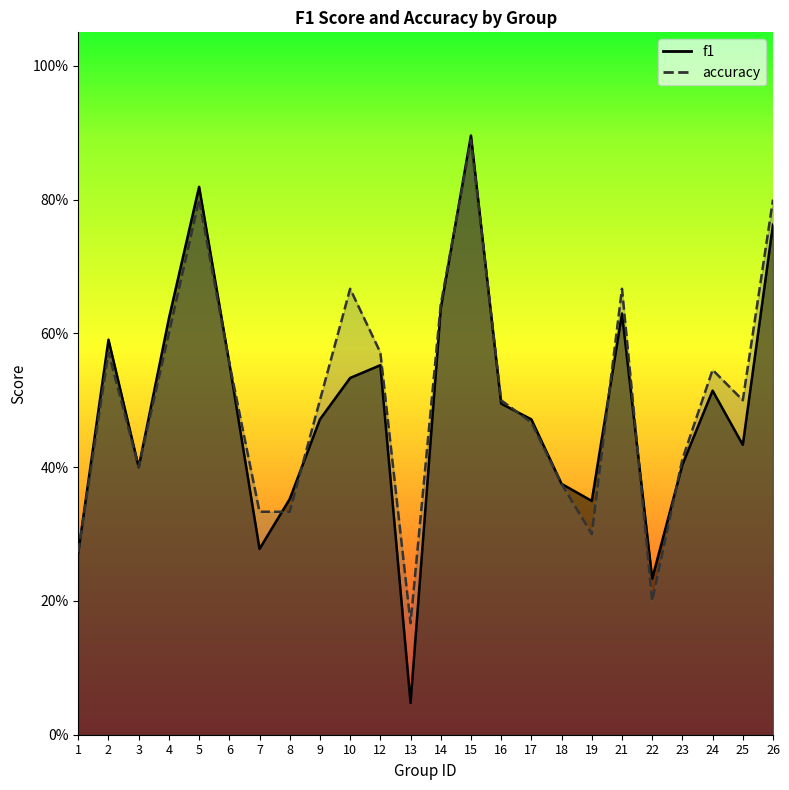

At which category does f1 reach its first local valley?

3